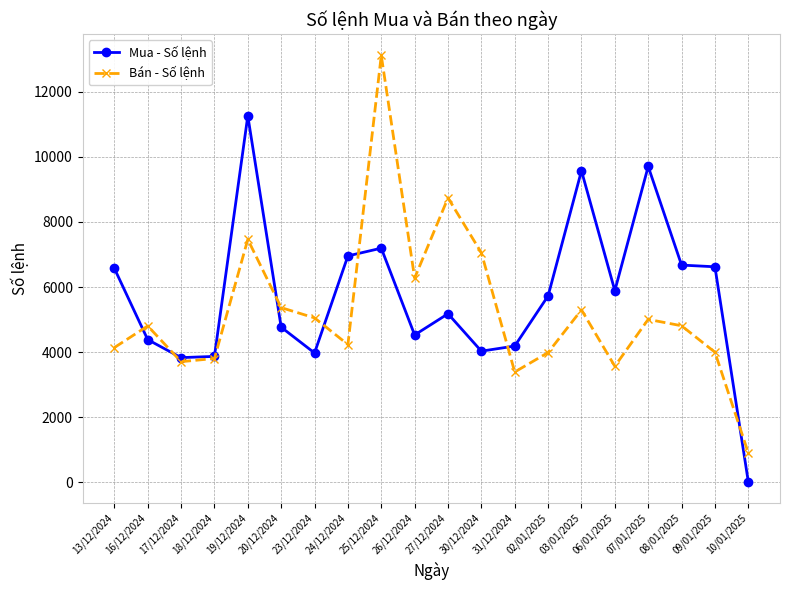

Which category has the highest value in the Mua - Số lệnh series?

19/12/2024